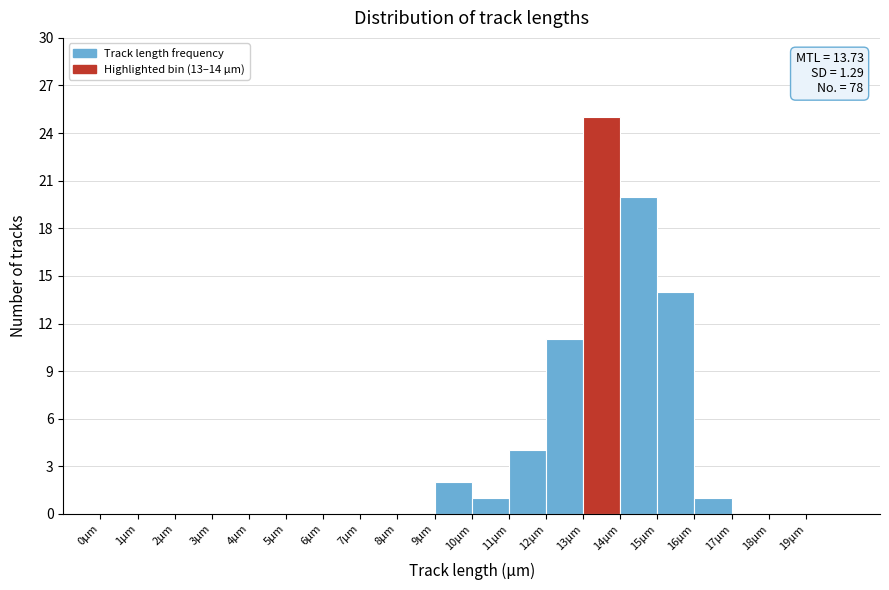

Over which range of the x-axis is the bar tallest?

13 to 14